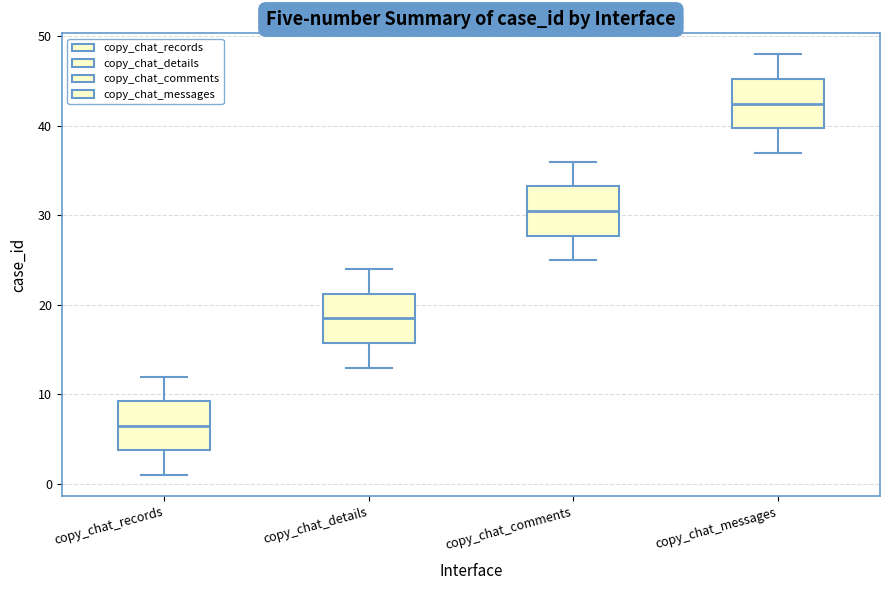

Where does the lower whisker of the box for copy_chat_details end on the y-axis? The values are not printed on the chart, so give them approximately, as read against the axis.

13